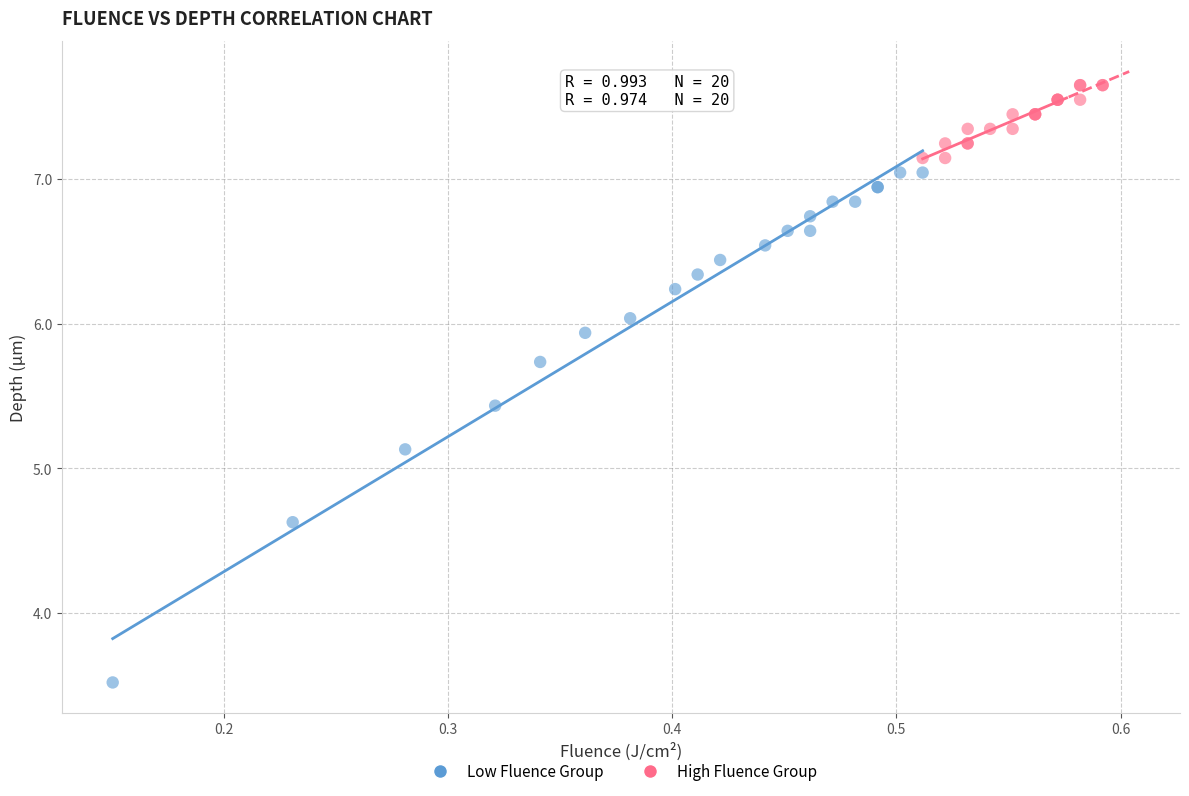

Which series contains the highest Y value?

High Fluence Group